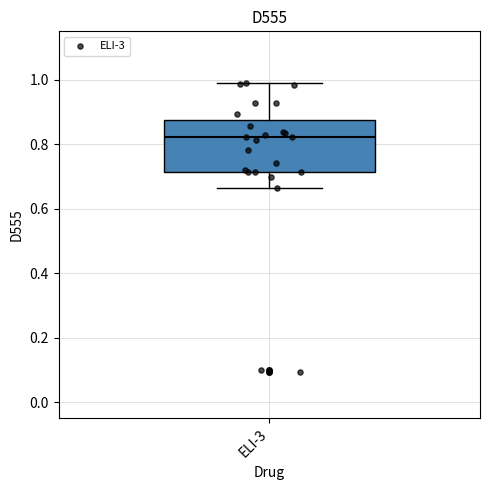

Transcribe this box plot: give where the median line is, the range the box spans, and where the two whiskers end, as read against the y-axis. The values are not printed on the chart, so give them approximately, as read against the axis.

median 0.82, box 0.72 to 0.88, whiskers 0.66 to 1.00